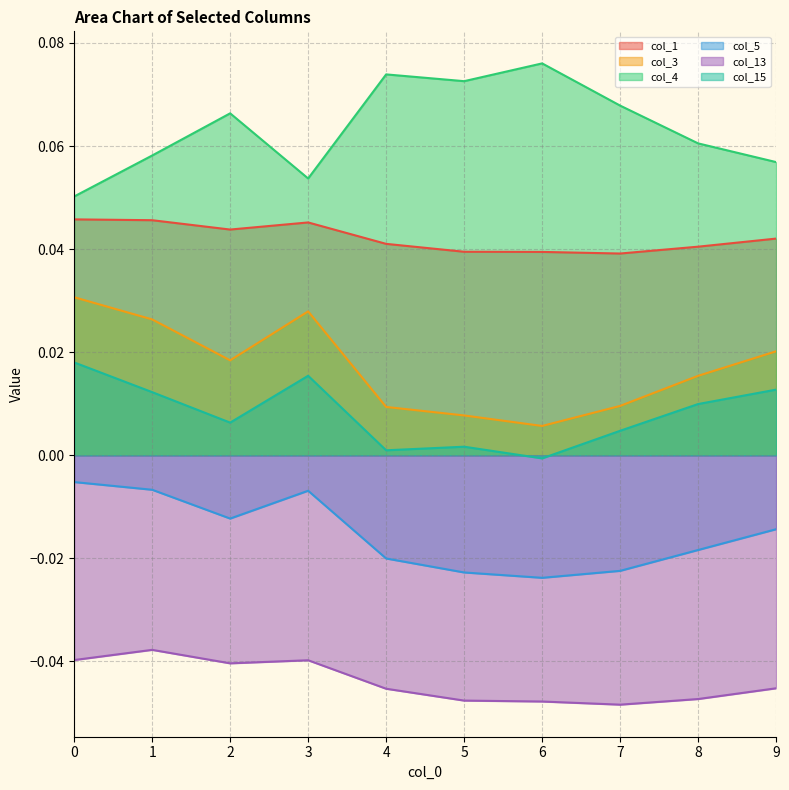

Rank the series at 8 from lowest to highest value.

col_13, col_5, col_15, col_3, col_1, col_4